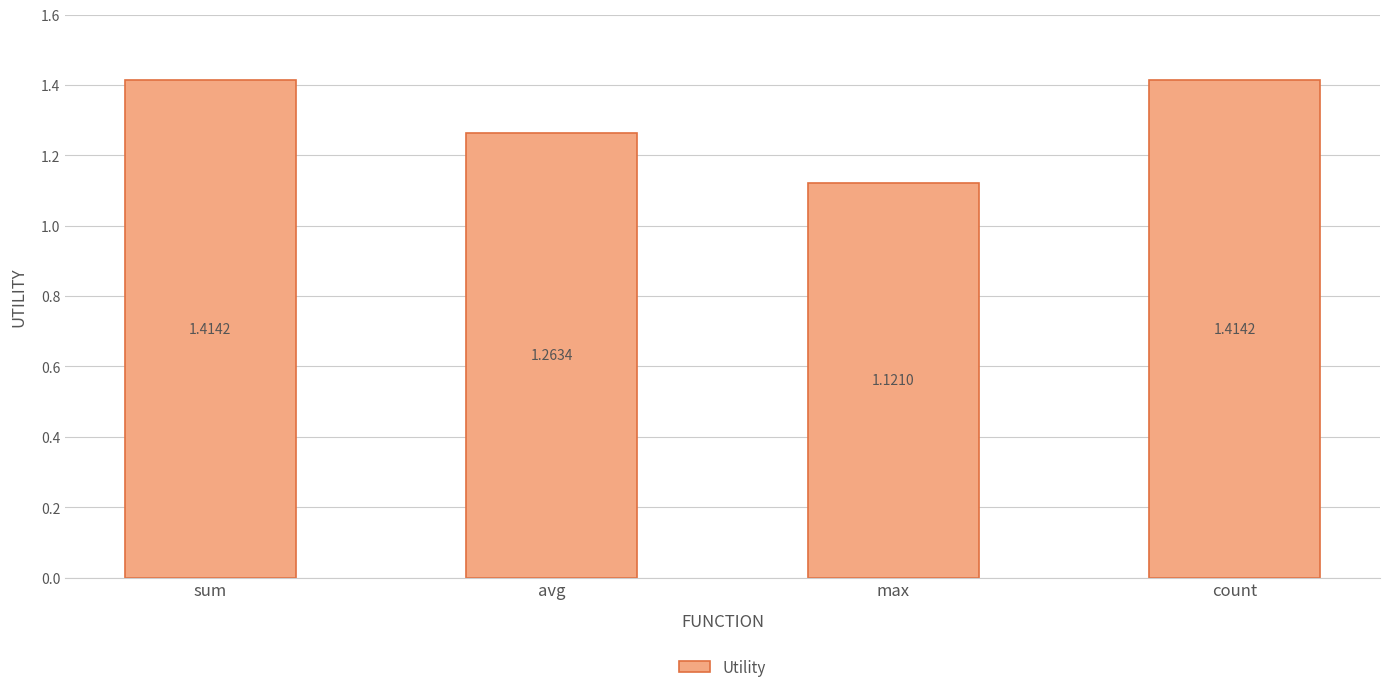

What is the label of the 2nd bar from the right?

max